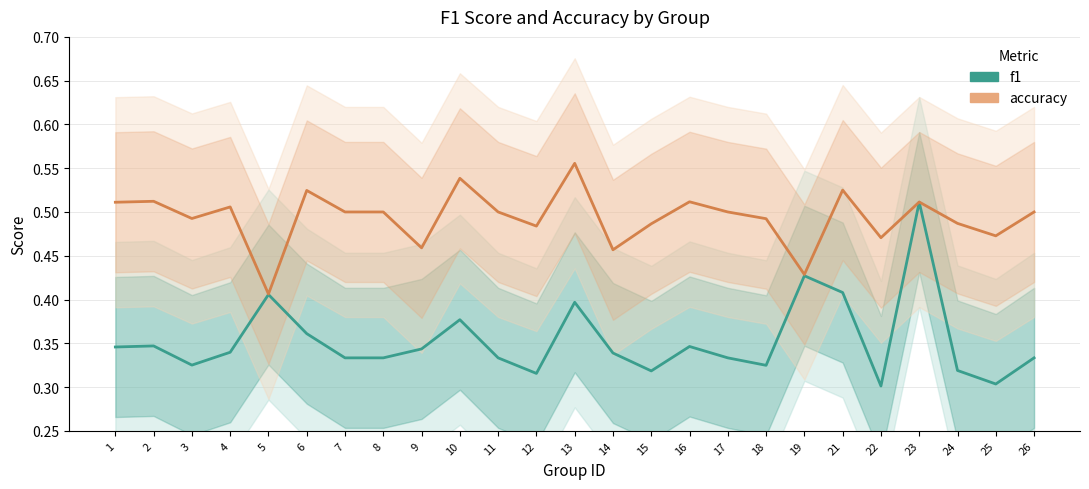

Which label corresponds to the largest value in the chart?

13